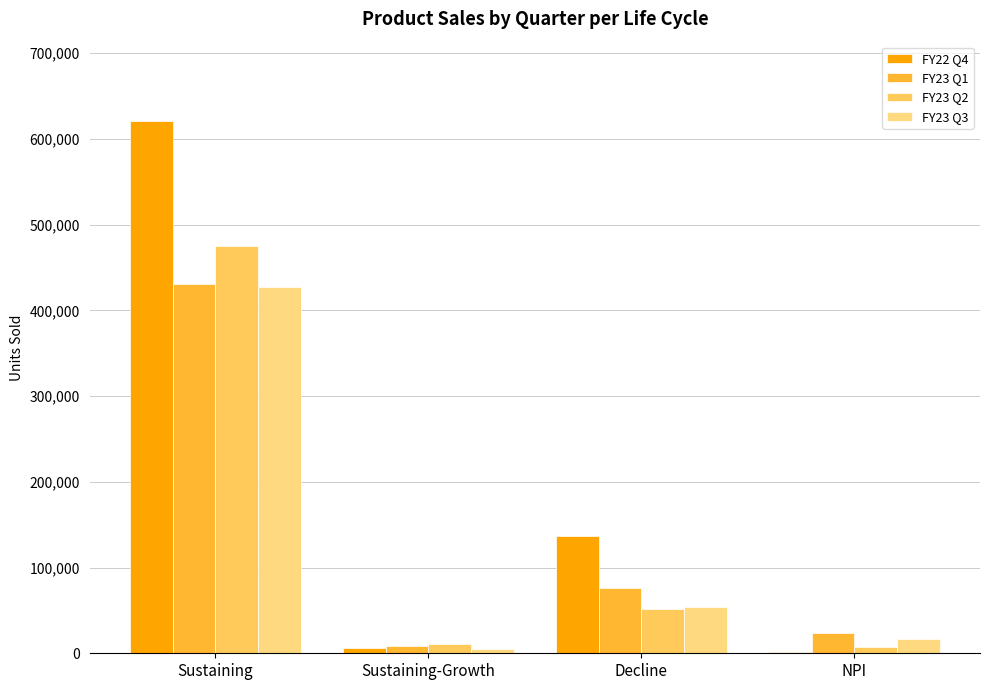

True or false: FY23 Q3 has a value of 15553 at Decline.

False